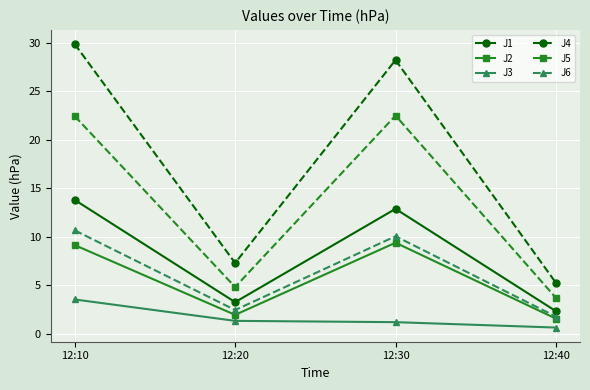

What is the difference between the highest and lowest values at 12:30?

27.0